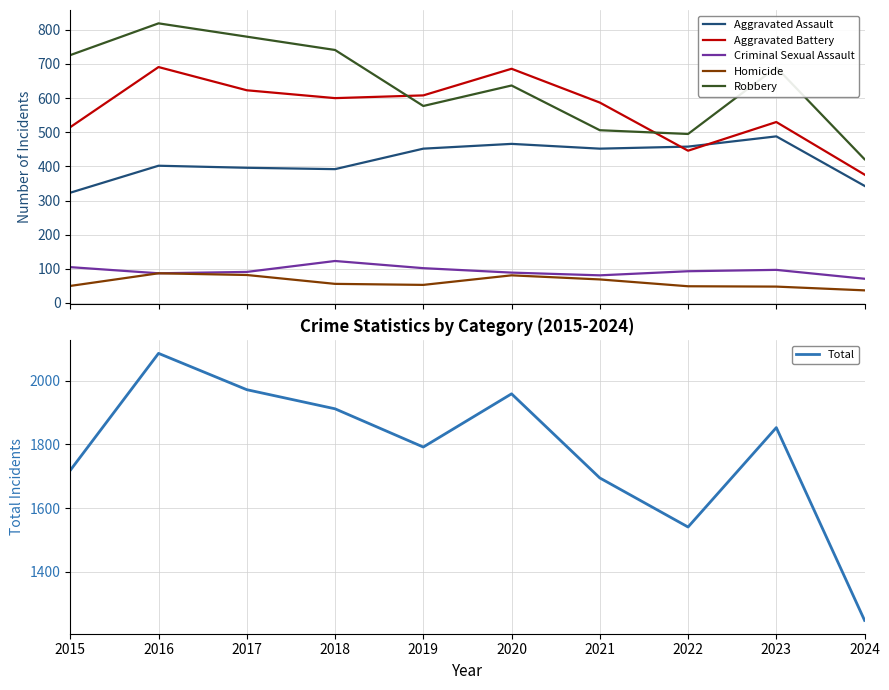

What is the maximum value shown in the chart?

2086